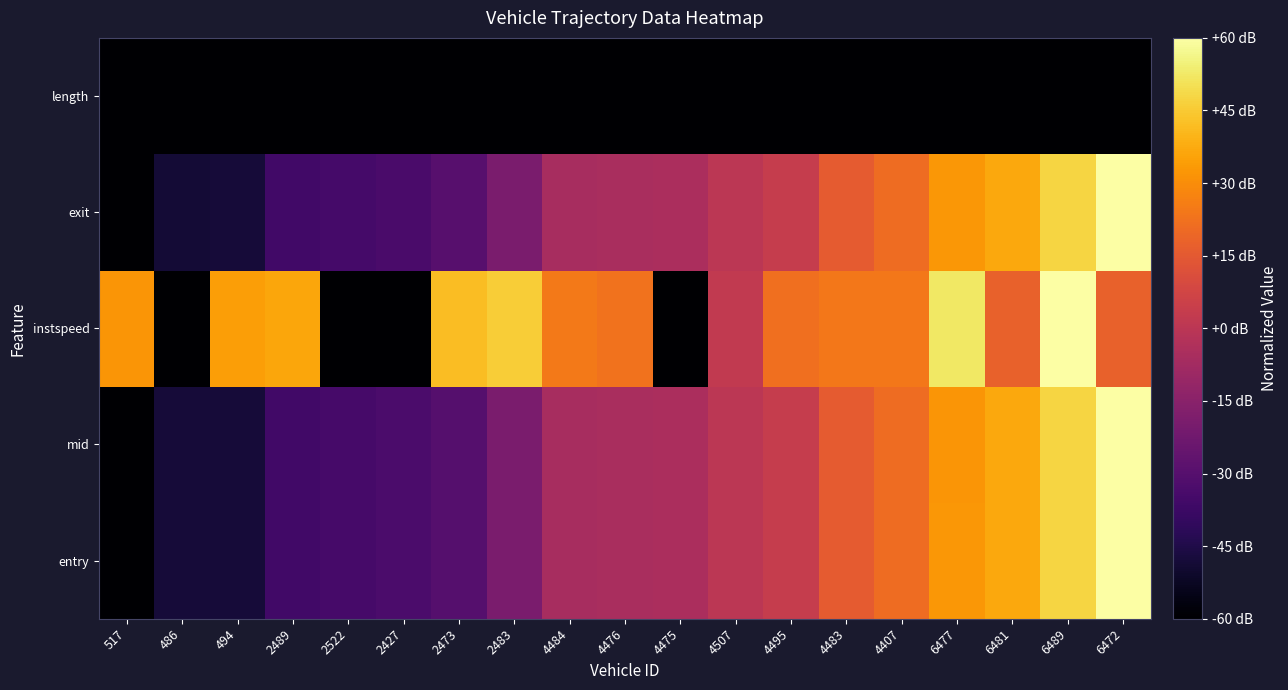

Count the number of categories in the chart.

19